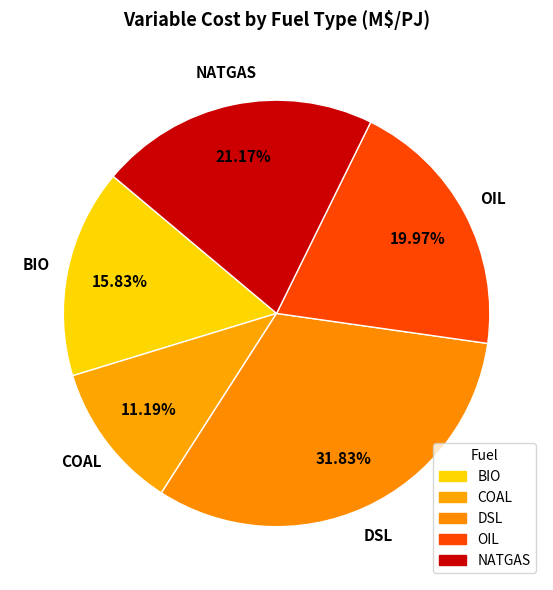

What is the smallest slice in the pie chart?

COAL